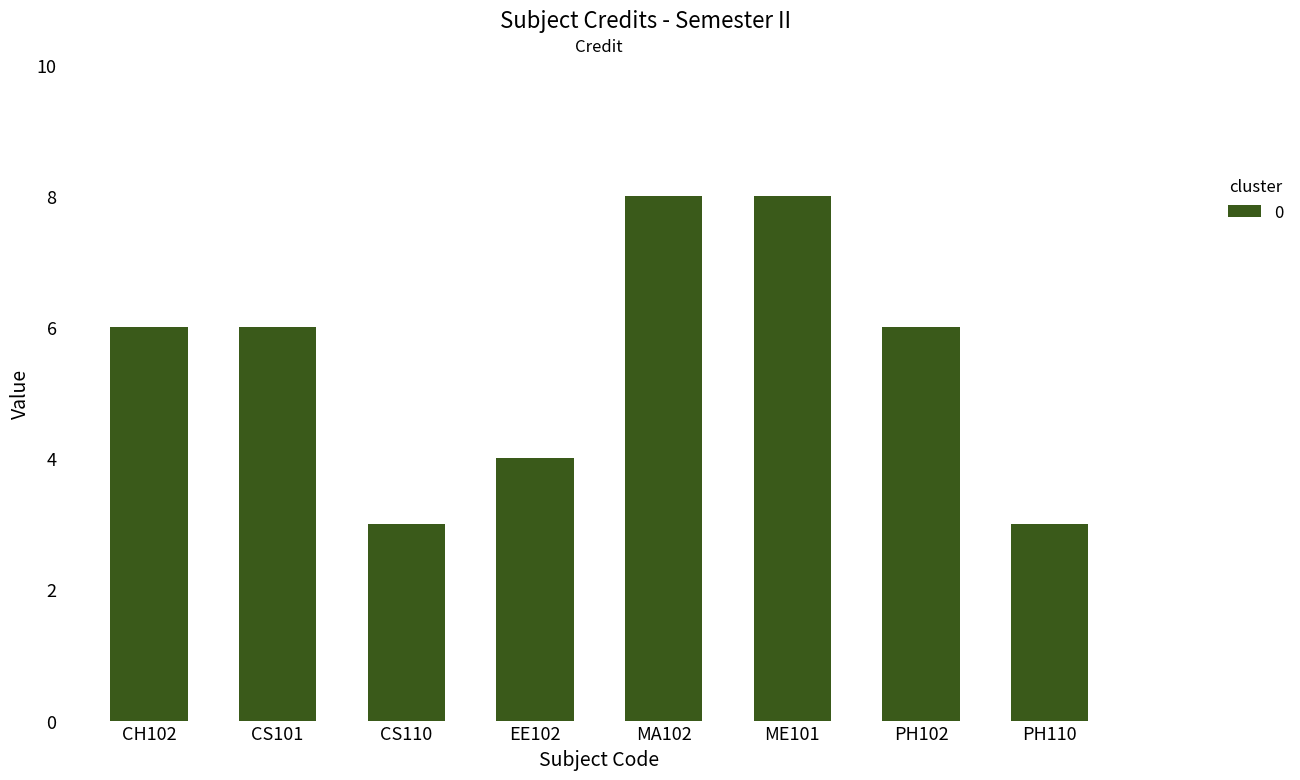

Reading left to right, extract all data points from this chart.

6	6	3	4	8	8	6	3